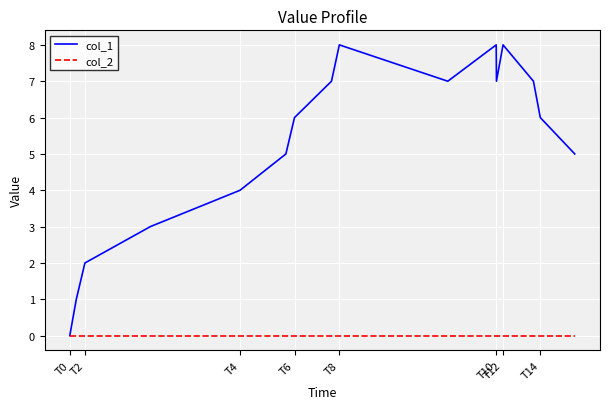

List the series in order of their peak value, lowest first.

col_2, col_1